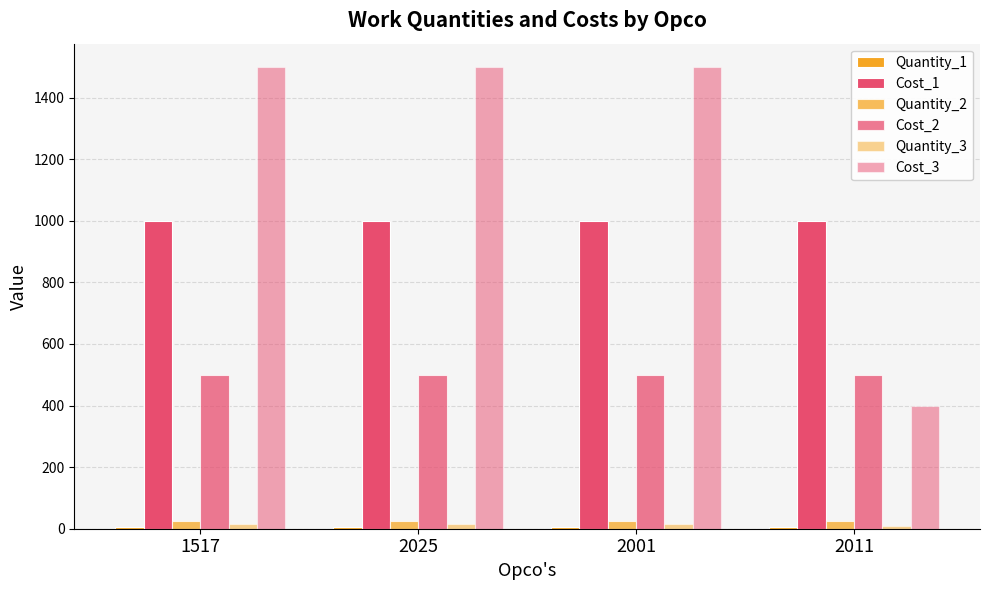

Does the chart contain stacked bars?

No